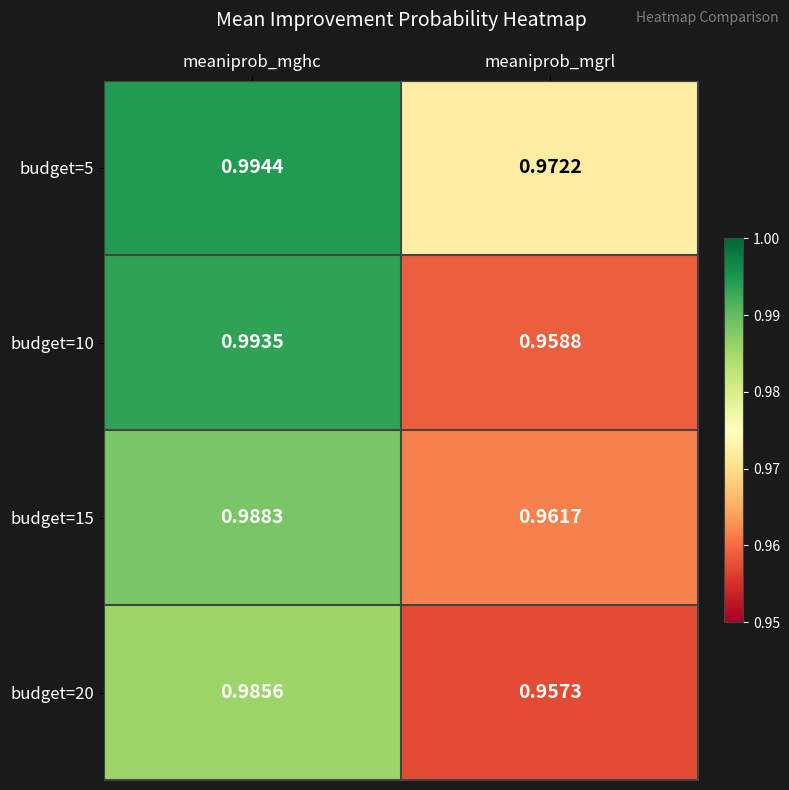

Rank the categories by budget=20 value from highest to lowest.

meaniprob_mghc, meaniprob_mgrl